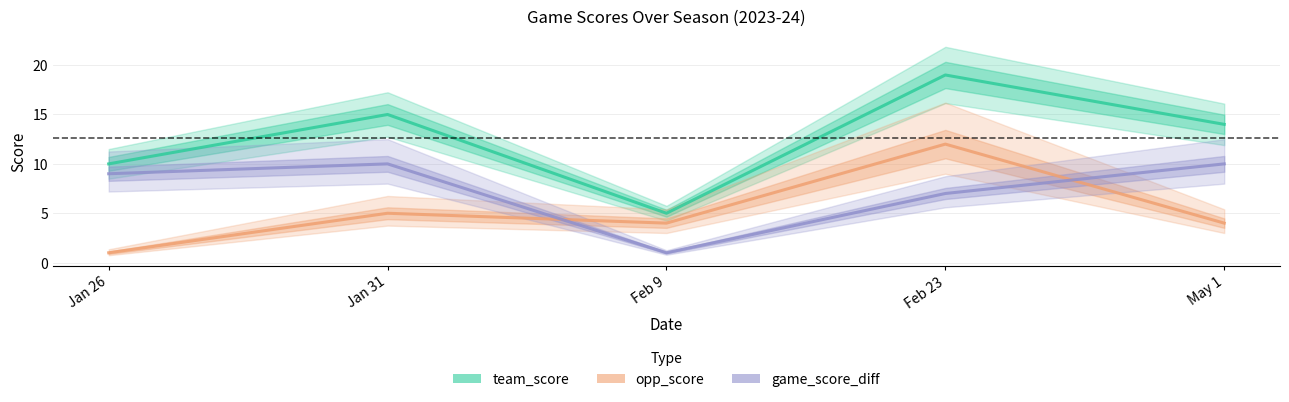

How many lines are shown in the chart?

3